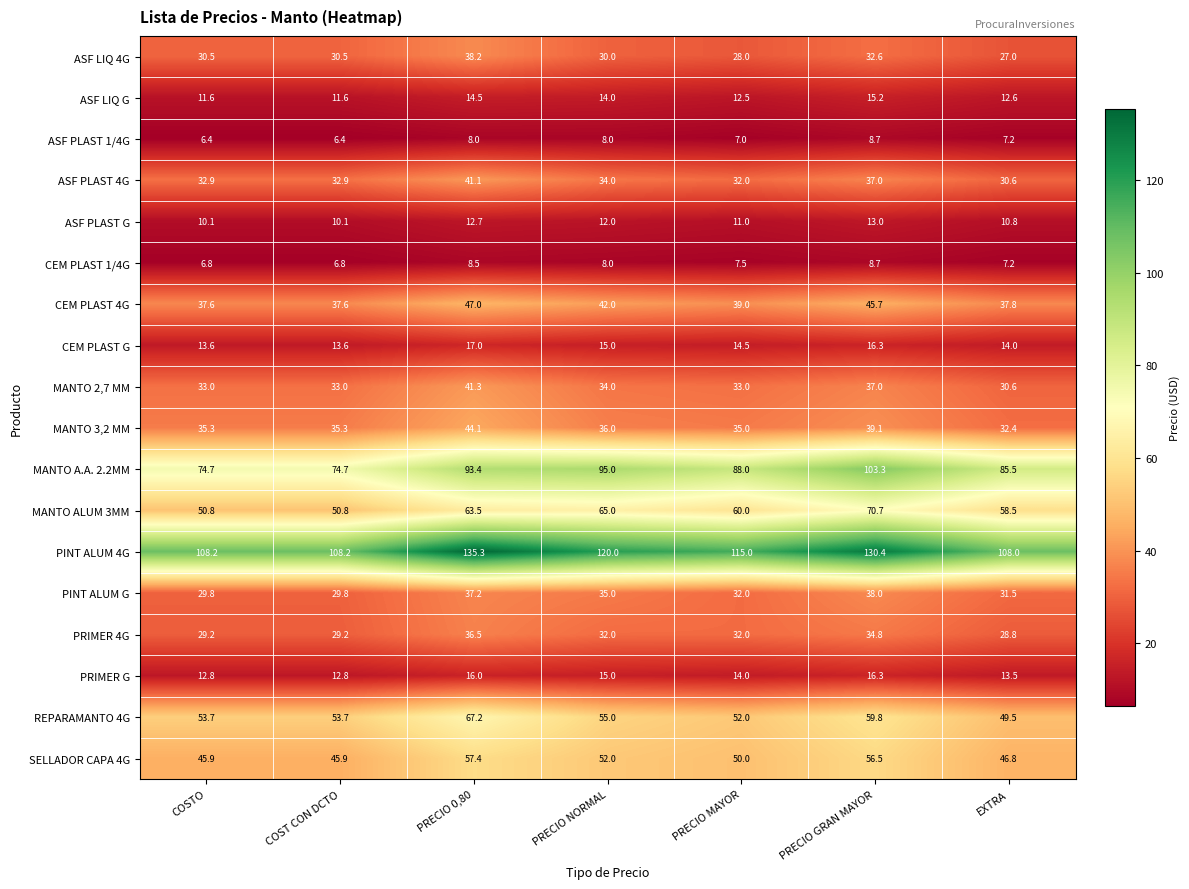

How many data points does each series have?

7